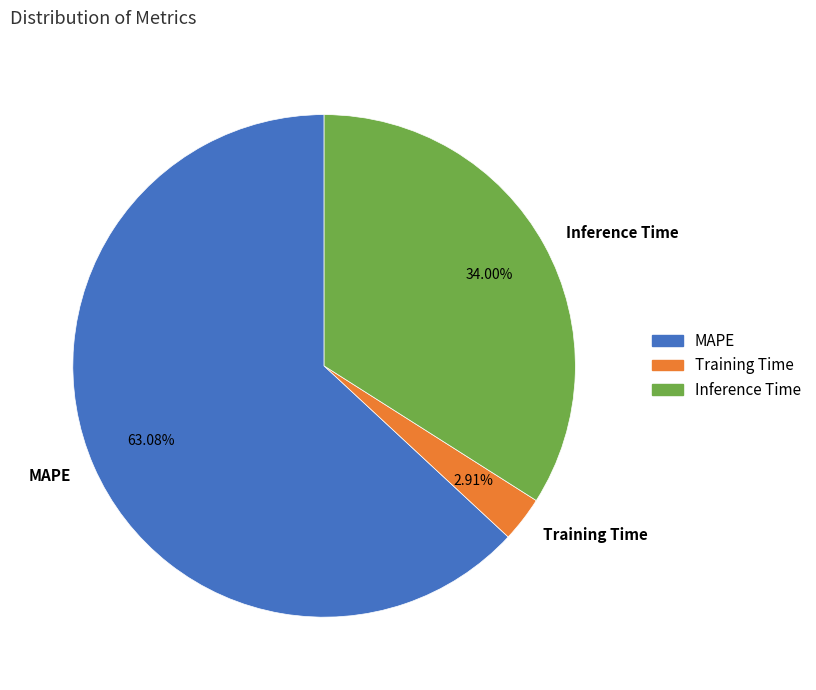

What percentage is the MAPE slice, to the nearest percent?

63%